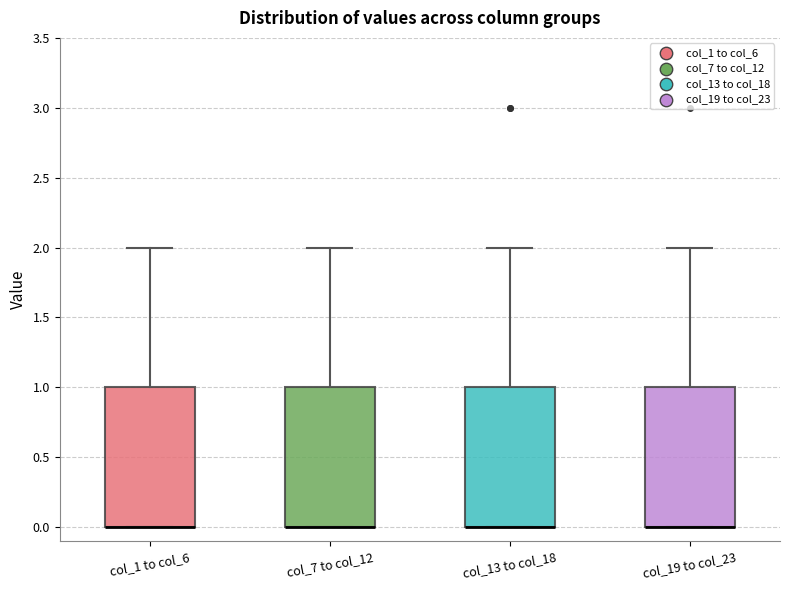

Reading left to right, read every box against the y-axis: the position of its median line, the range the box covers, and the ends of its whiskers. The values are not printed on the chart, so give them approximately, as read against the axis.

col_1 to col_6: median 0 (drawn on the box's lower edge), box 0 to 1, whiskers 0 to 2
col_7 to col_12: median 0 (drawn on the box's lower edge), box 0 to 1, whiskers 0 to 2
col_13 to col_18: median 0 (drawn on the box's lower edge), box 0 to 1, whiskers 0 to 2
col_19 to col_23: median 0 (drawn on the box's lower edge), box 0 to 1, whiskers 0 to 2